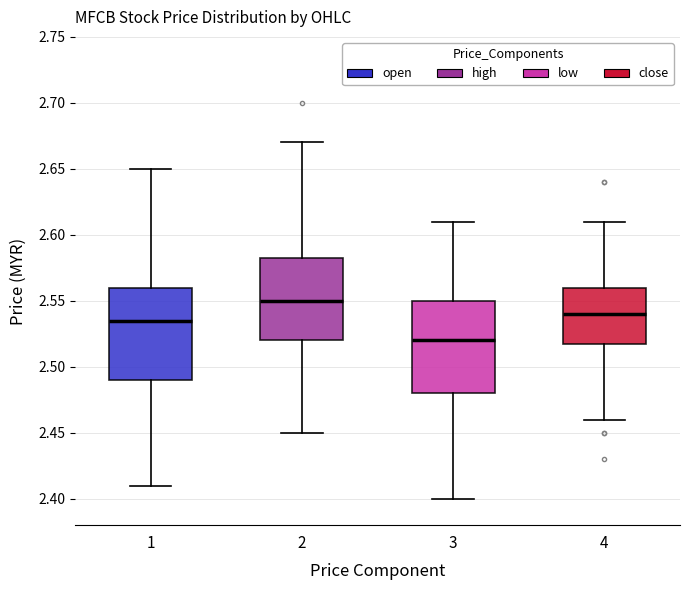

Reading left to right, read every box against the y-axis: the position of its median line, the range the box covers, and the ends of its whiskers. The values are not printed on the chart, so give them approximately, as read against the axis.

1: median 2.535, box 2.490 to 2.560, whiskers 2.410 to 2.650
2: median 2.550, box 2.520 to 2.585, whiskers 2.450 to 2.670
3: median 2.520, box 2.480 to 2.550, whiskers 2.400 to 2.610
4: median 2.540, box 2.520 to 2.560, whiskers 2.460 to 2.610